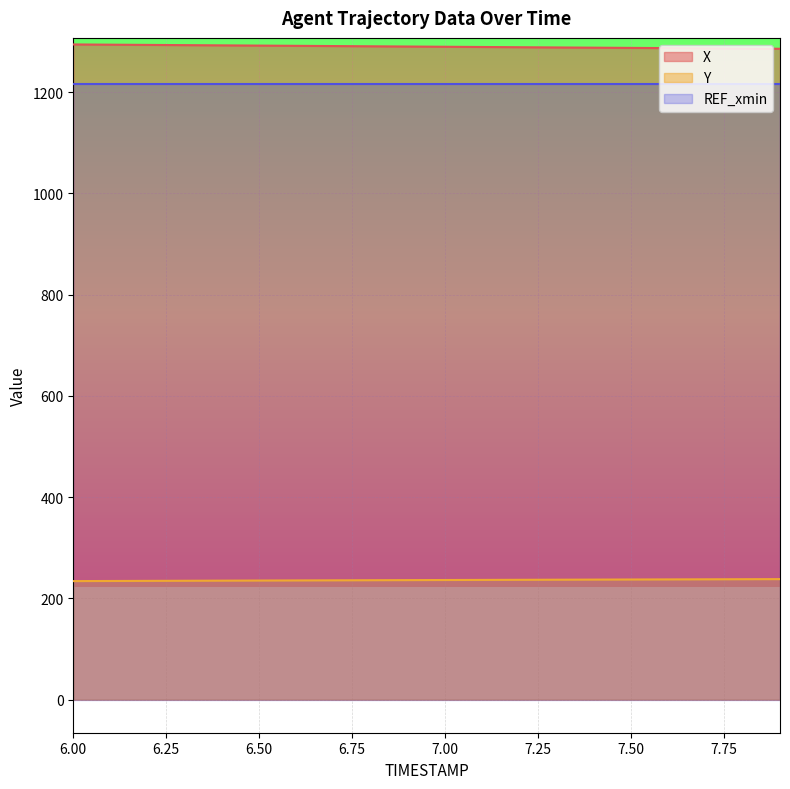

What is the total value across all series at 7.00?

2742.4